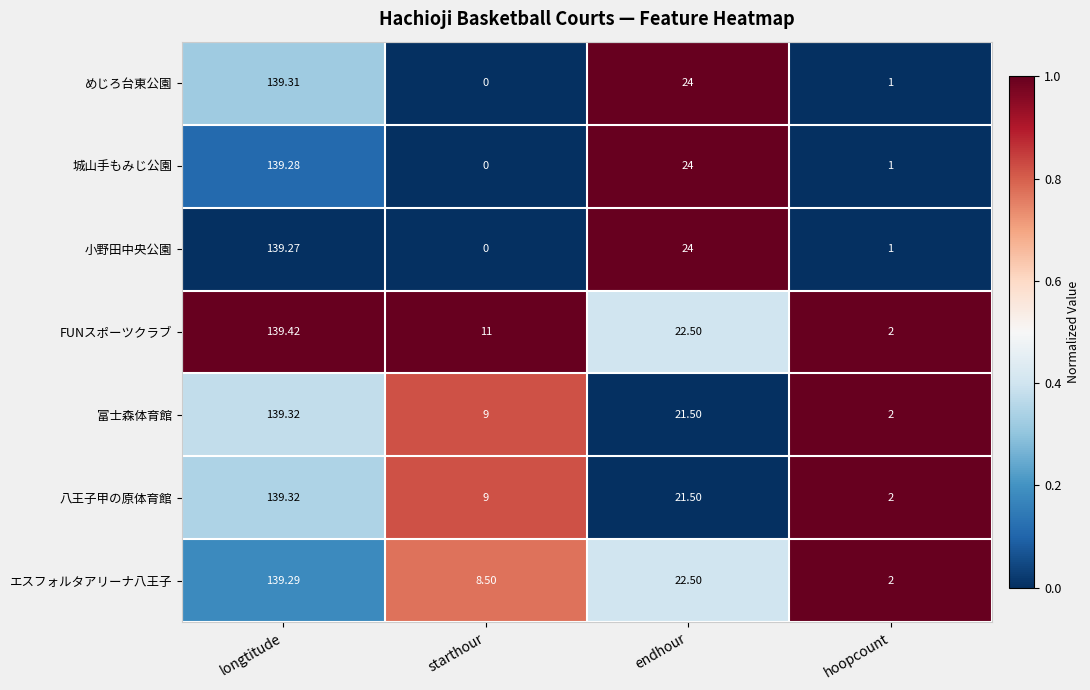

List the labels in order of 富士森体育館 value, smallest first.

hoopcount, starthour, endhour, longtitude